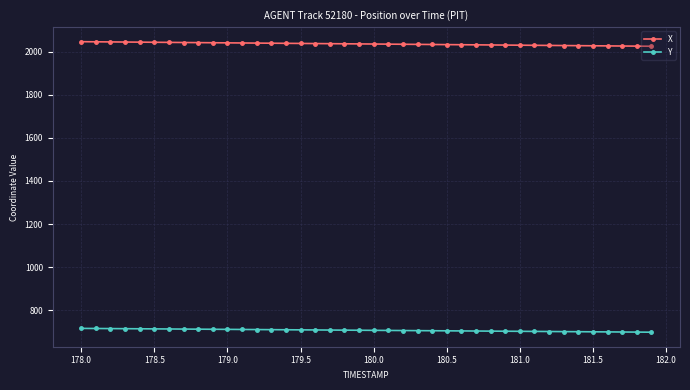

Does the chart display data point markers on the line(s)?

Yes